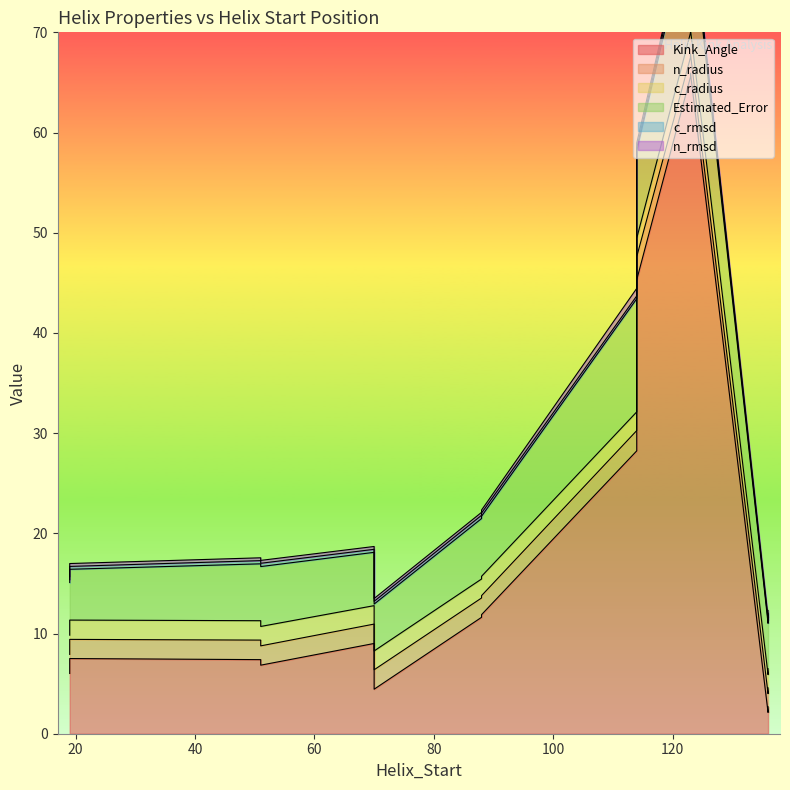

True or false: Estimated_Error has a value of 6.0 at 51.

True